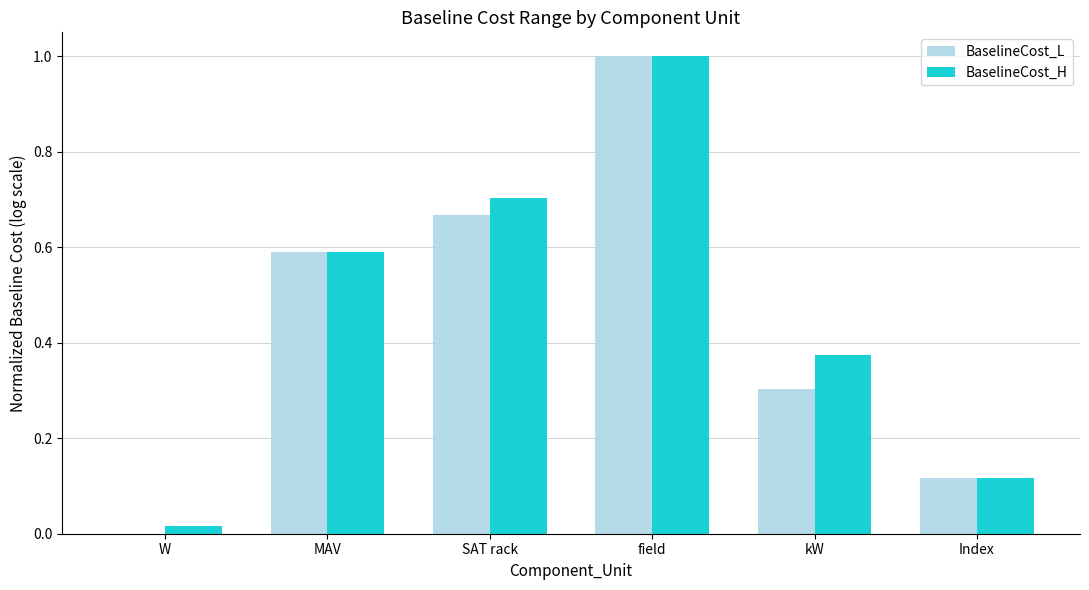

How many groups of bars are there?

6